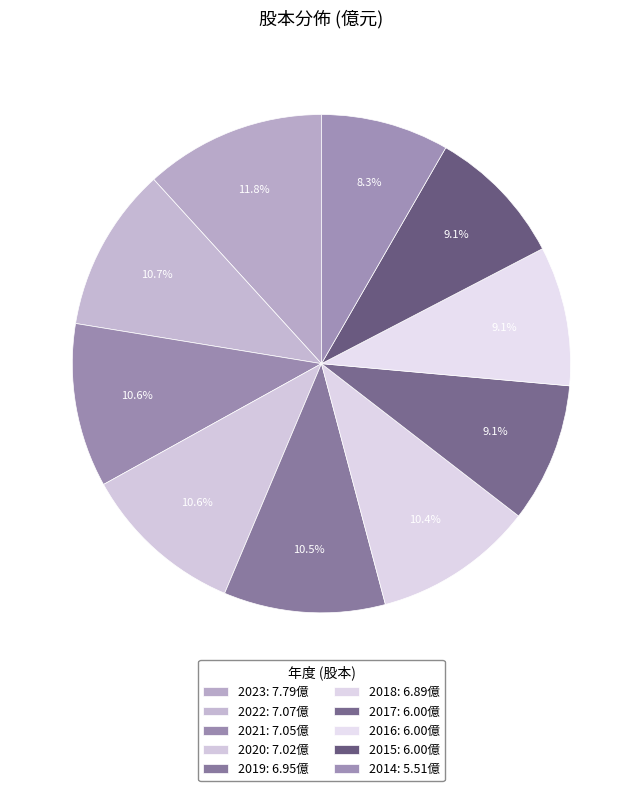

How many slices are in this pie chart?

10